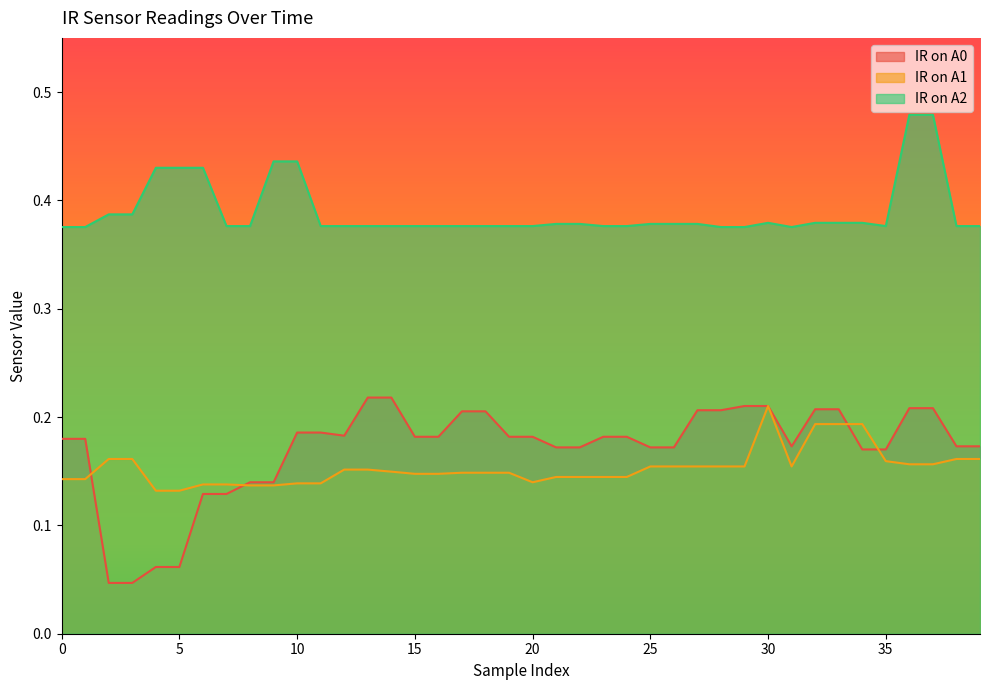

What is the average value of the IR on A2 series?

0.4